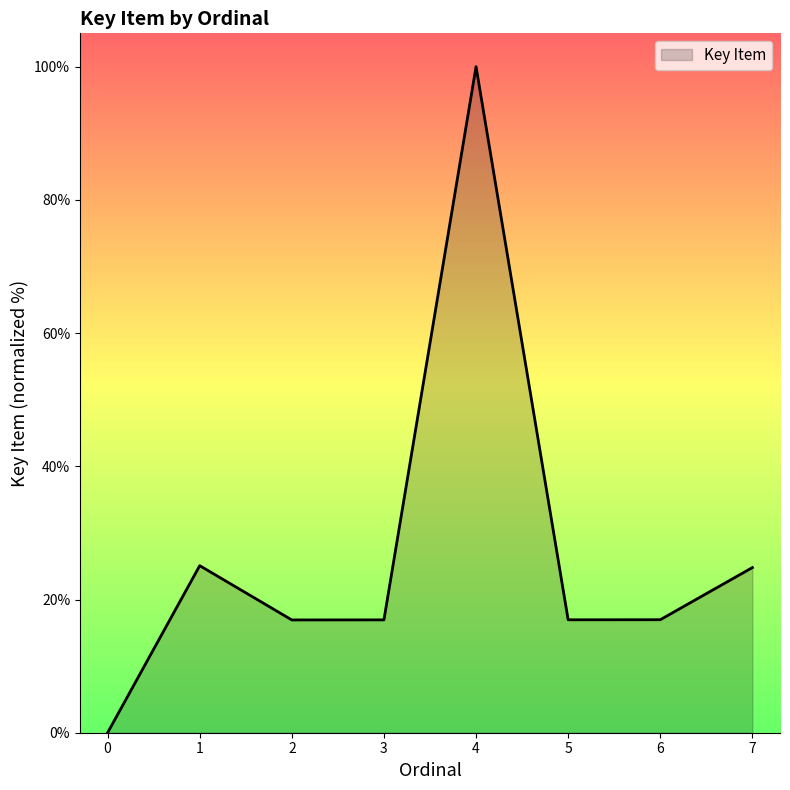

Where is the first local maximum?

1